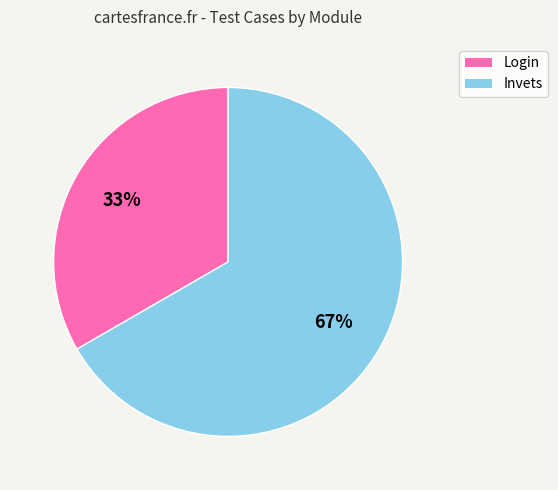

To the nearest percent, what is the combined percentage of Login and Invets?

100%